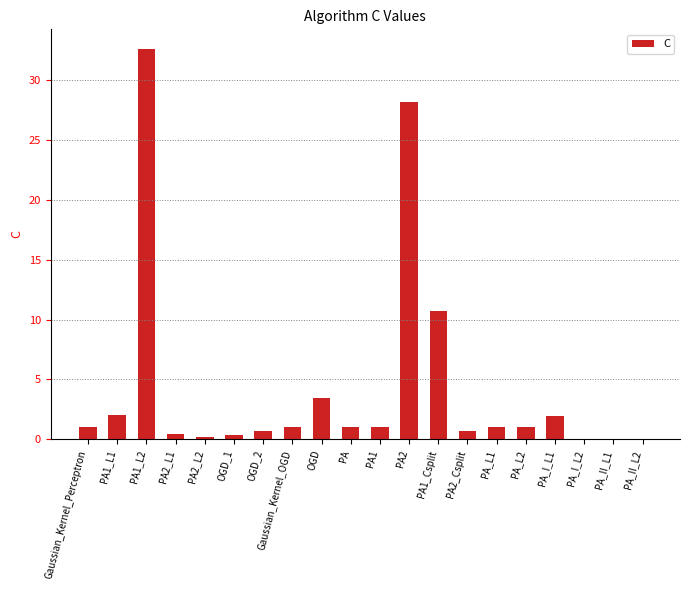

True or false: the data shows 48.3 at PA2.

False